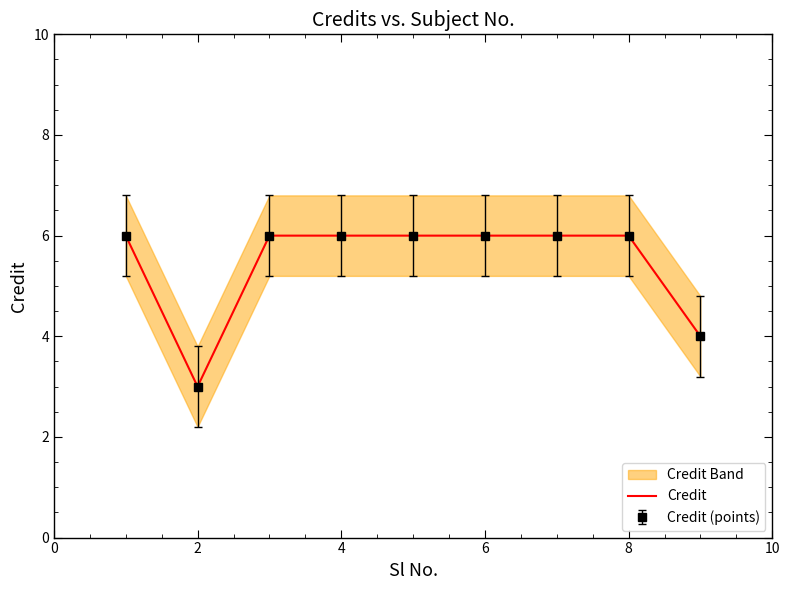

What is the ratio of the value at 6 to the value at 2?

2.0